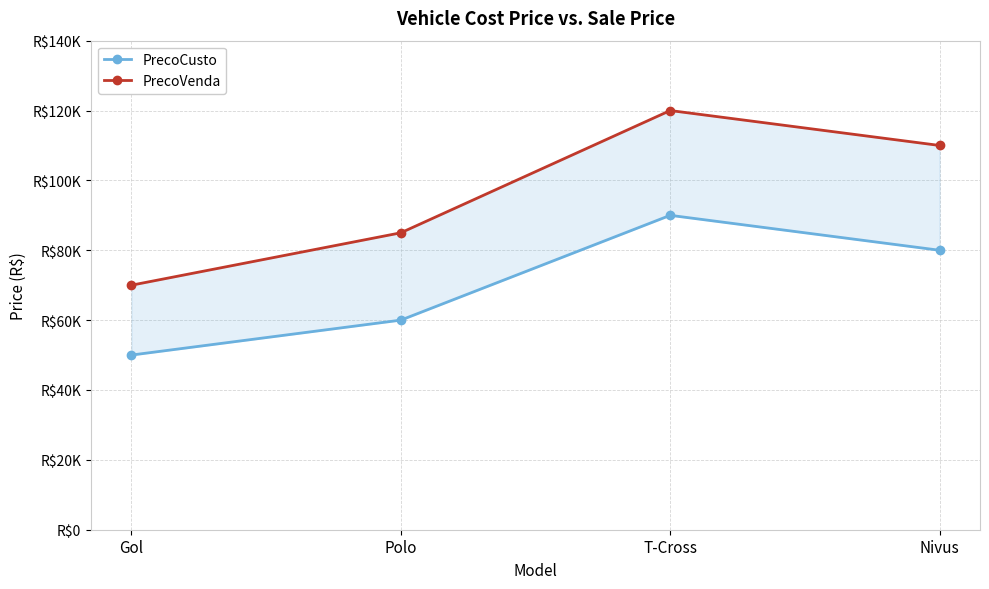

Which series has the widest spread of values?

PrecoVenda